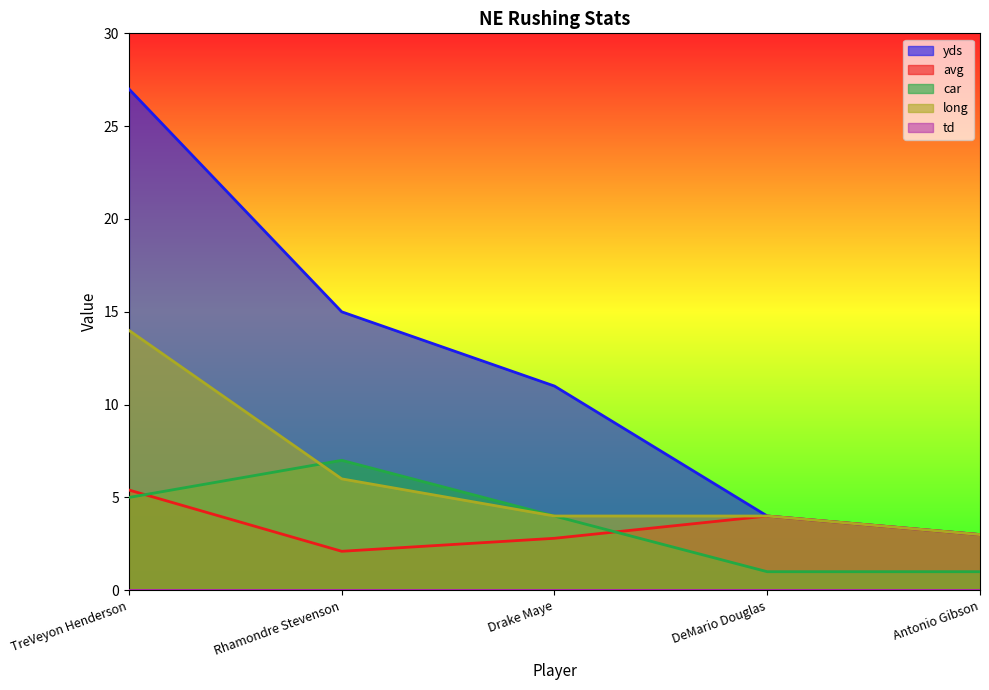

The value of car at Antonio Gibson is 1.0. True or false?

True